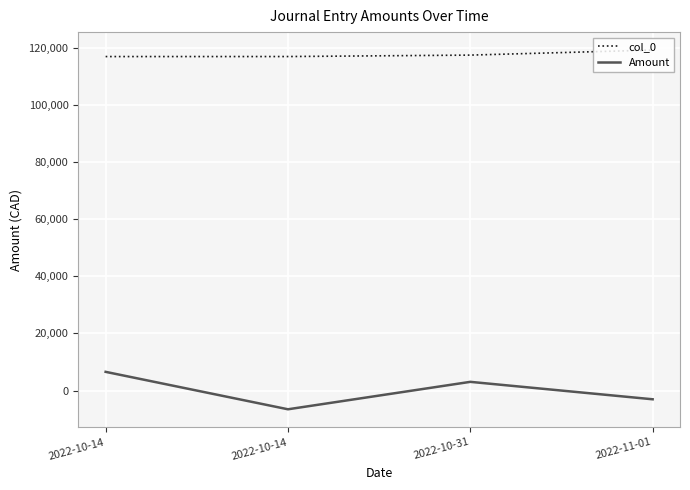

True or false: Amount has more than 2 interior local peaks.

False